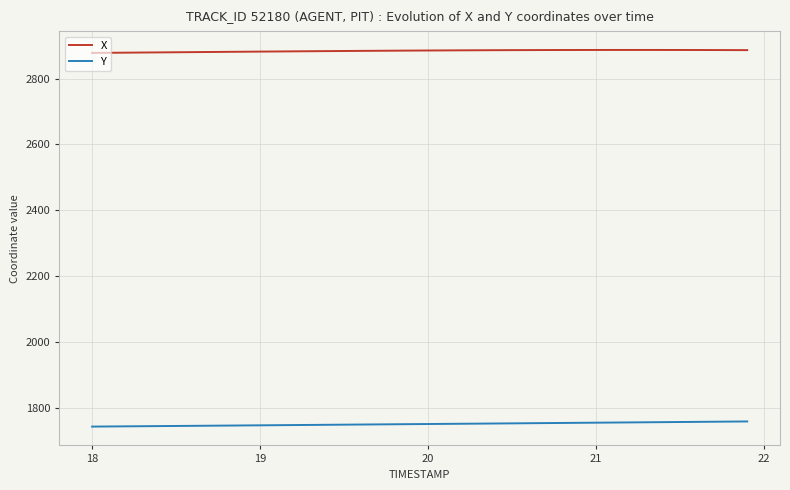

What is the greatest value displayed?

2887.5